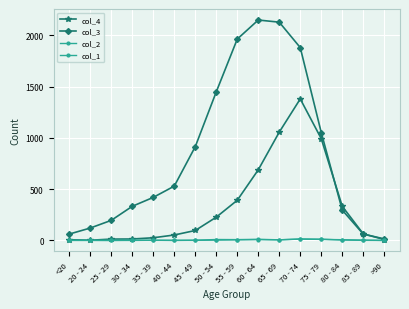

What is the difference between the maximum and minimum values in the col_3 series?

2136